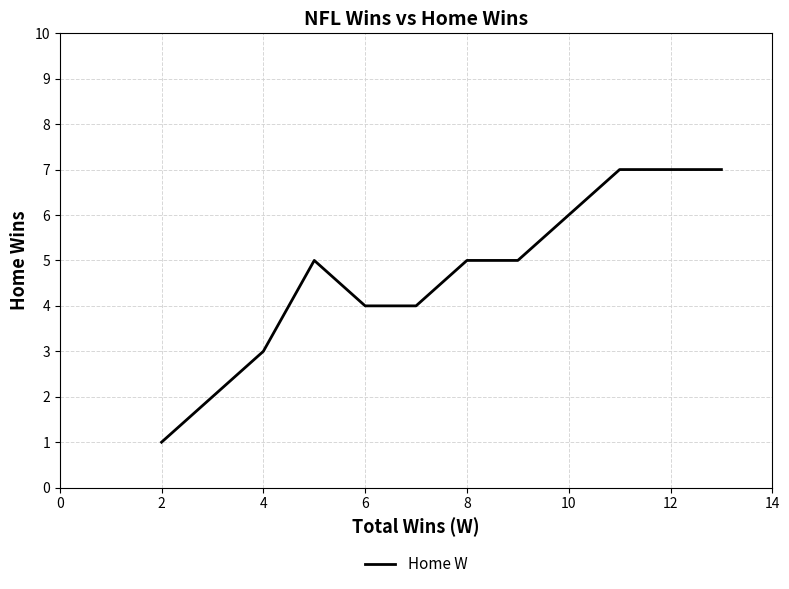

How many lines are shown in the chart?

1